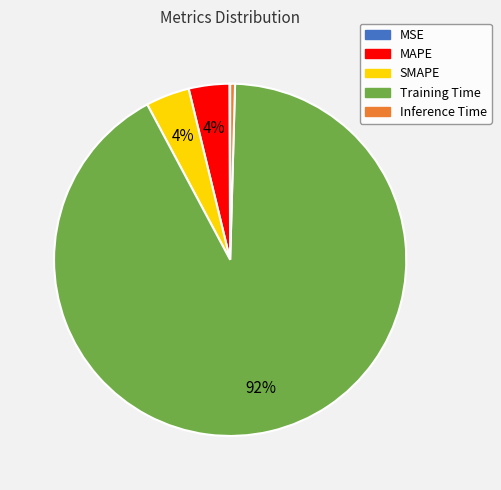

What is the largest slice in the pie chart?

Training Time